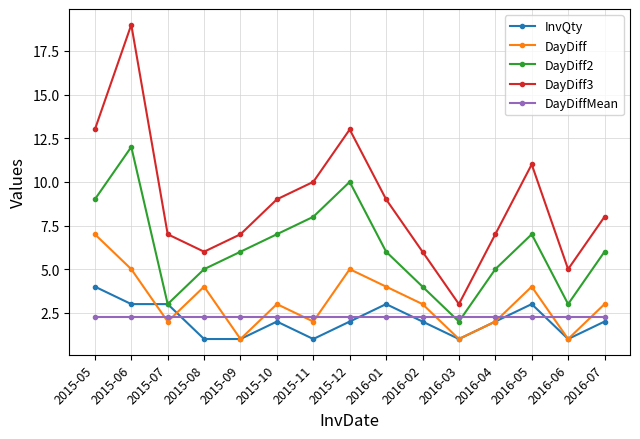

At 2016-05, list the series in order from largest to smallest.

DayDiff3, DayDiff2, DayDiff, InvQty, DayDiffMean